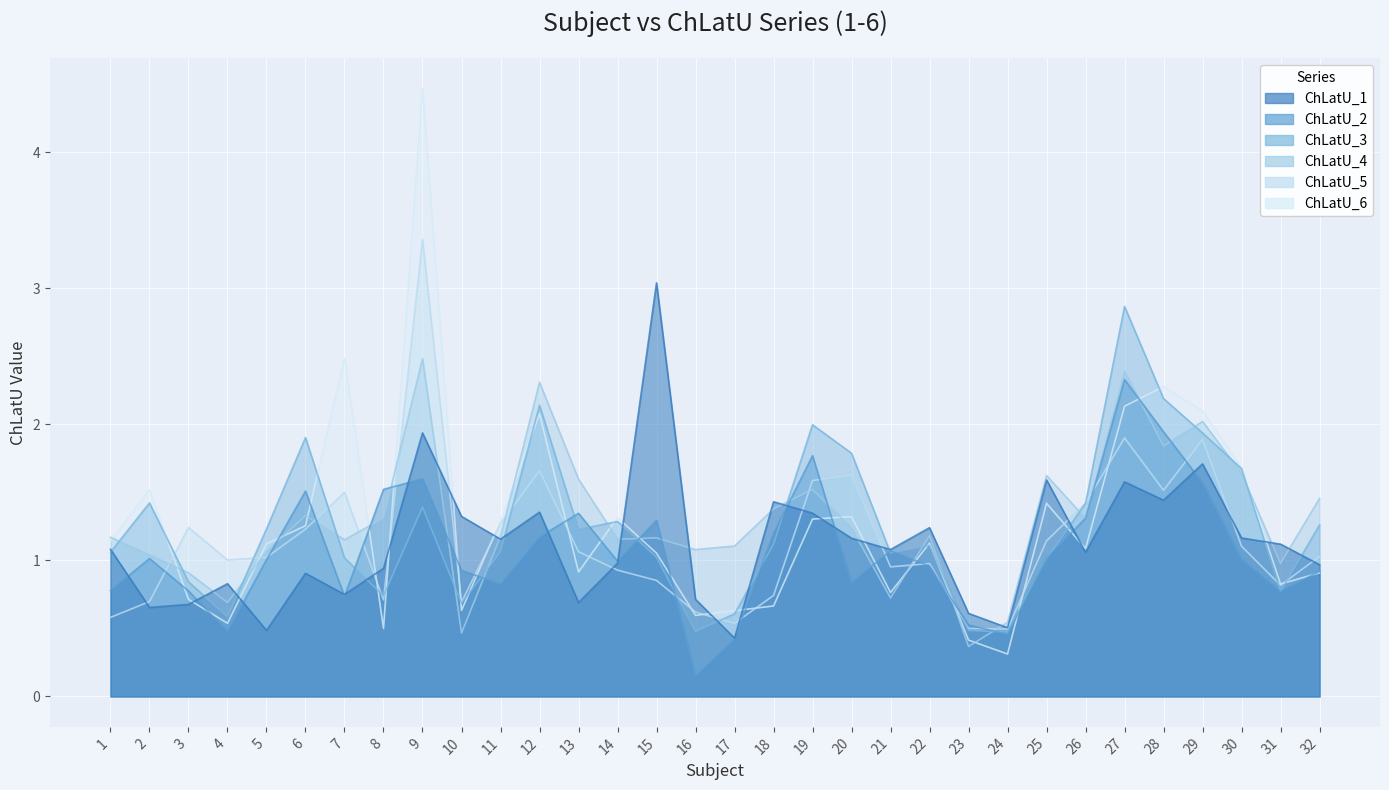

Which series ends up on top after the final intersection of ChLatU_5 and ChLatU_6?

ChLatU_5